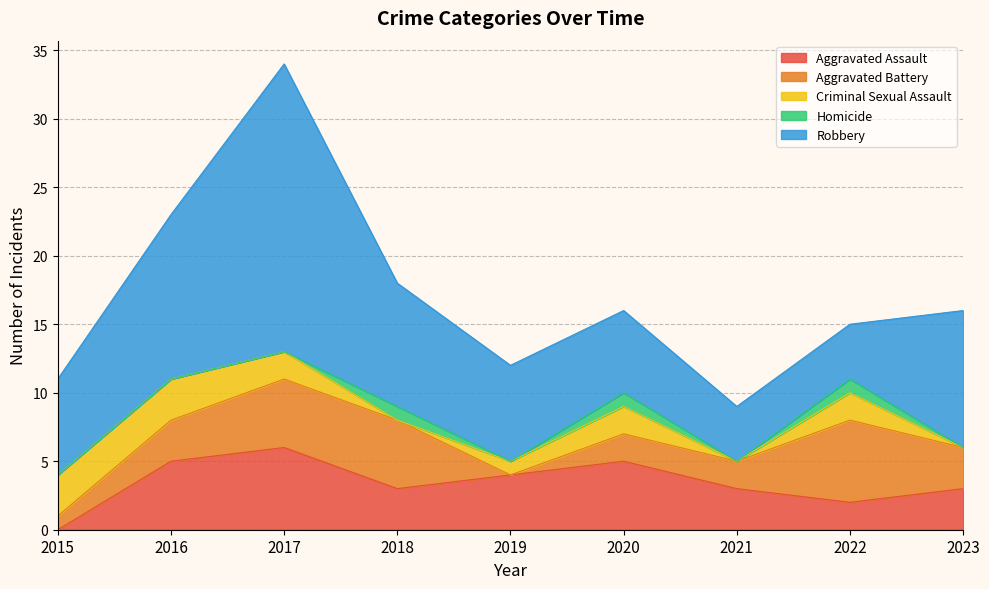

What is the sum of all Aggravated Battery values?

27